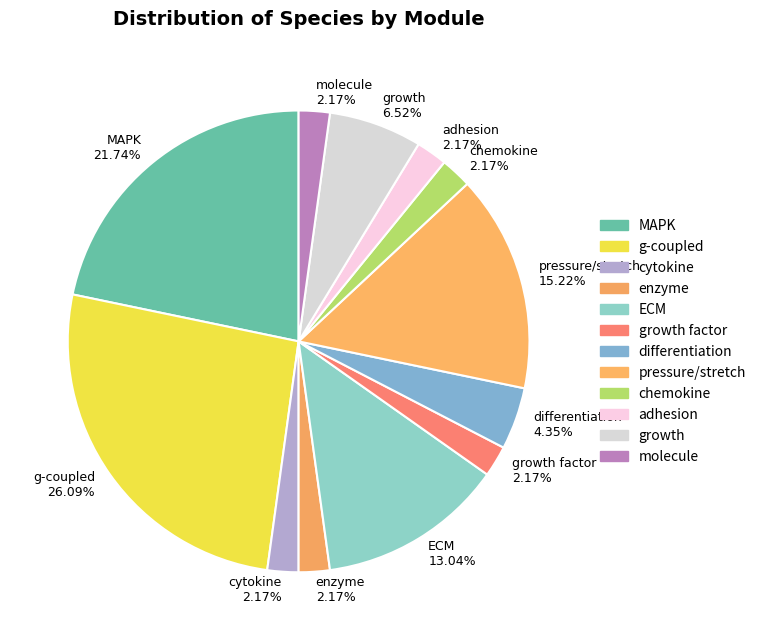

Combined, do growth 6.52% and adhesion 2.17% account for over 50%?

No